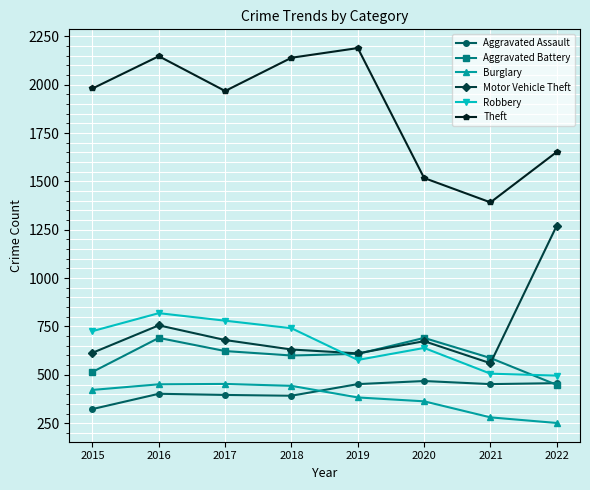

Which series has the largest range (max minus min)?

Theft